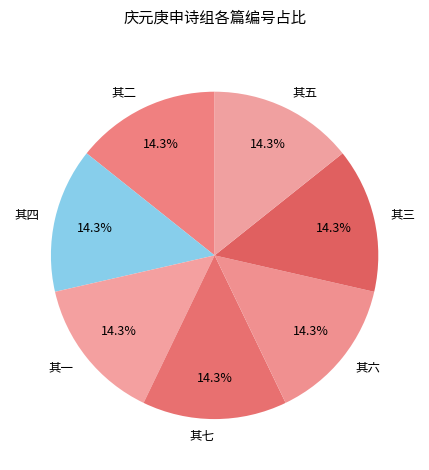

Does any single category account for the majority?

No